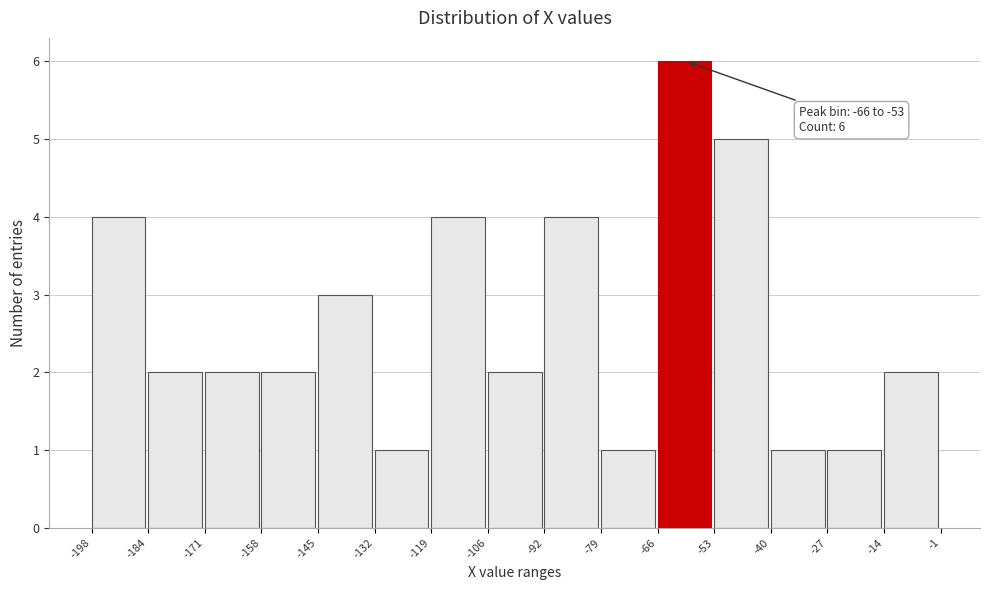

Which range on the x-axis has the tallest bar?

-66 to -53